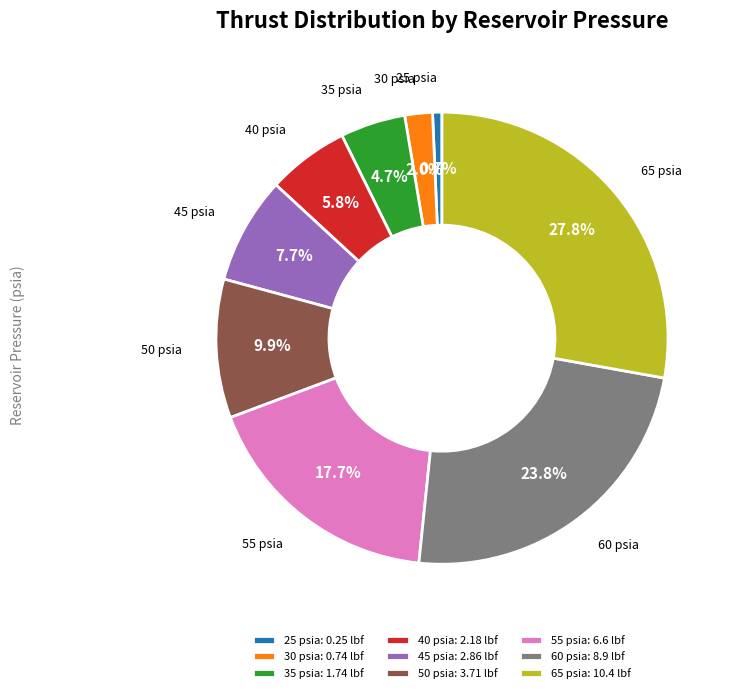

How many segments does this pie chart have?

9